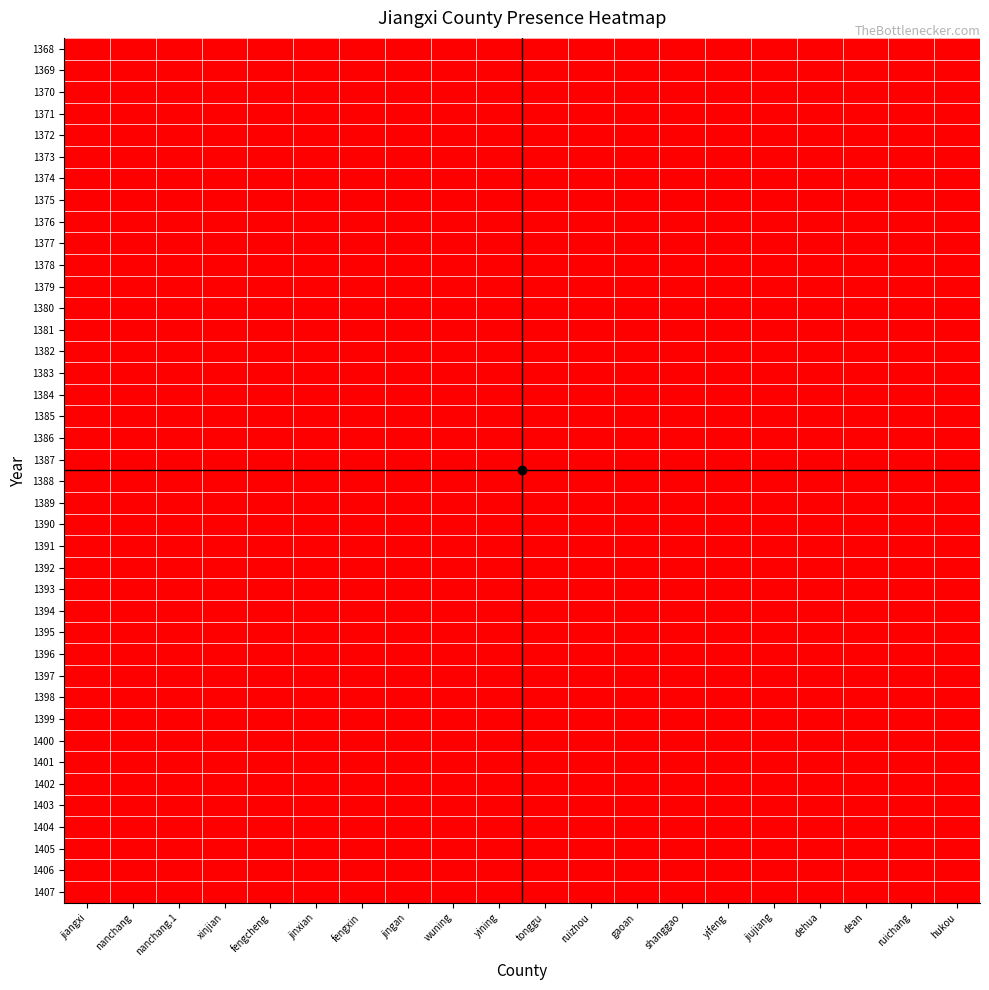

Which series changed the most between jingan and yifeng?

1368